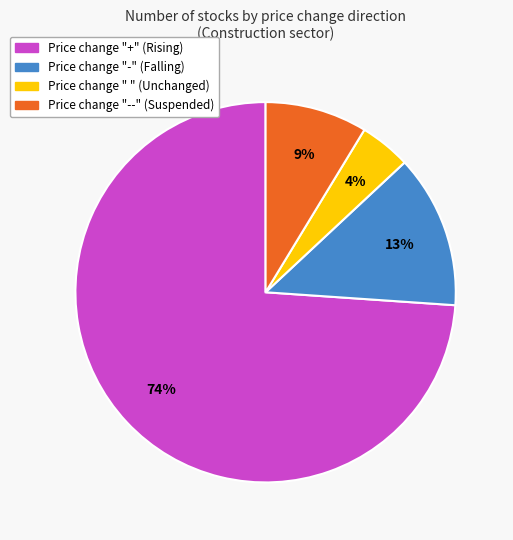

How many slices are in this pie chart?

4